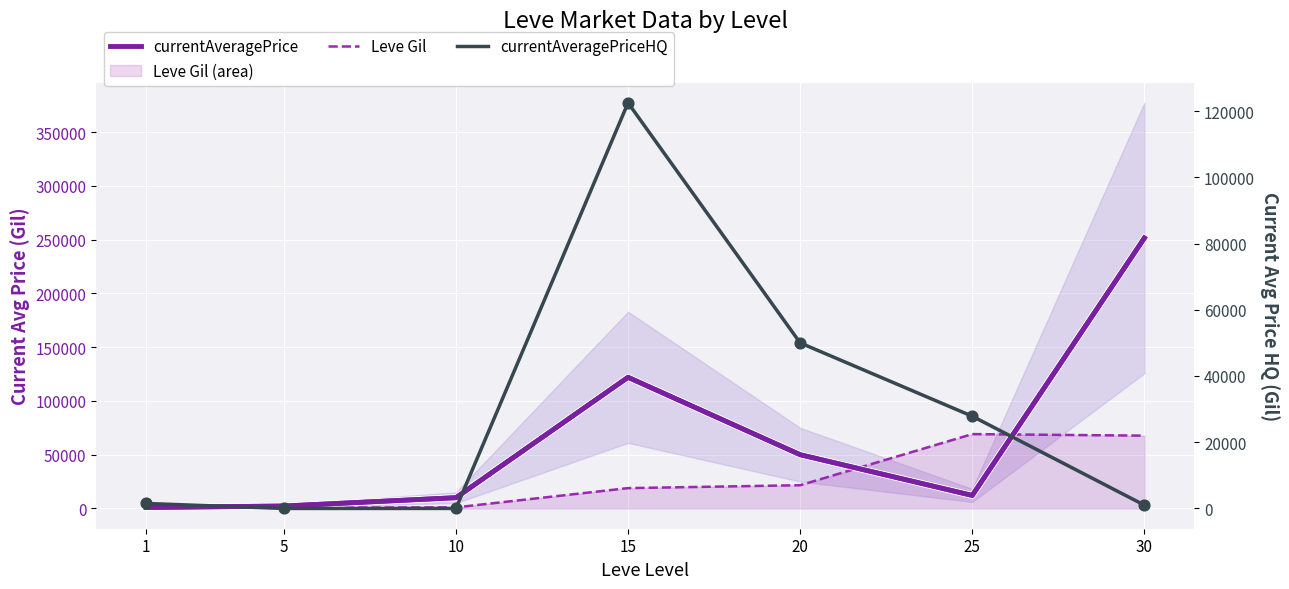

At which category is the sum across all series the highest?

30